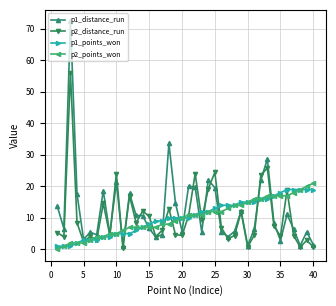

How many data points does each series have?

40